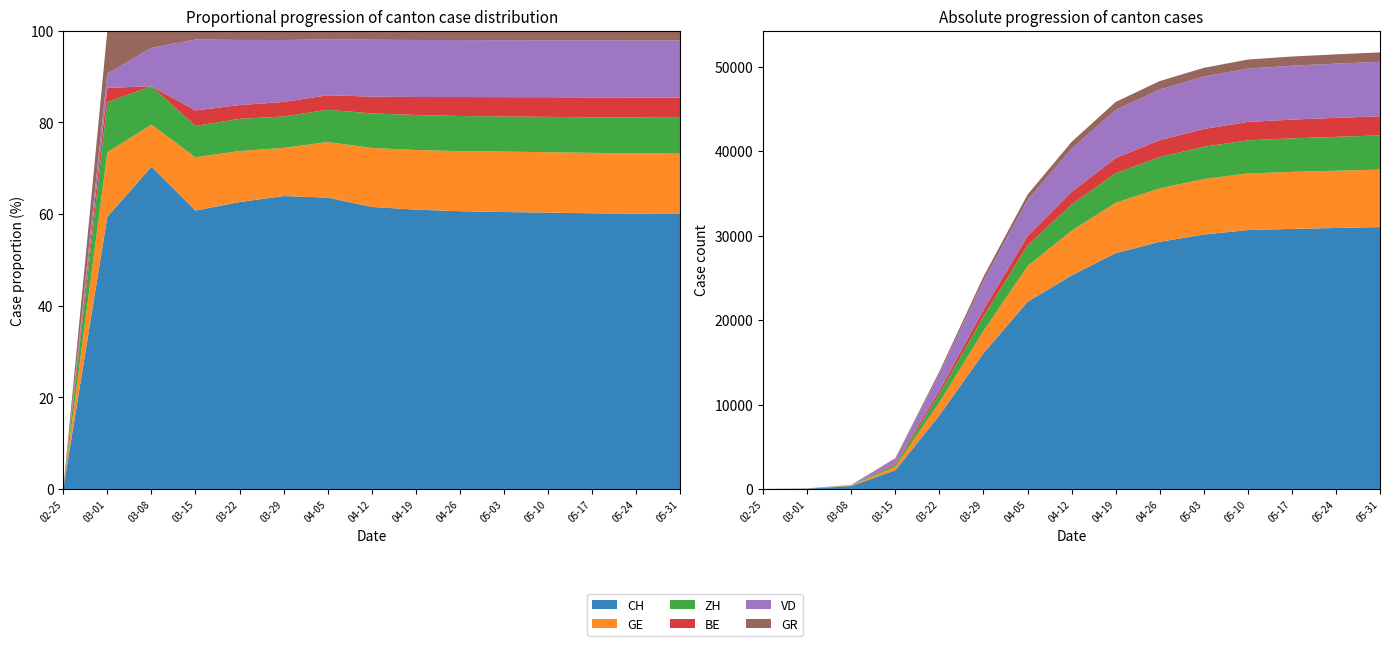

Reading left to right, what are all the values shown in this chart?

CH: 0	38	336	2220	8710	16064	22153	25284	27925	29264	30126	30656	30796	30900	31011
GE: 0	9	44	425	1549	2638	4225	5290	5960	6330	6567	6700	6750	6780	6800
ZH: 0	7	40	250	978	1722	2450	3100	3500	3700	3830	3920	3970	4010	4050
BE: 0	2	0	123	418	798	1106	1500	1800	2000	2100	2180	2220	2250	2270
VD: 0	2	40	566	1977	3395	4259	5100	5700	6000	6200	6320	6380	6420	6450
GR: 0	6	18	71	284	519	657	820	940	1000	1040	1070	1090	1100	1110